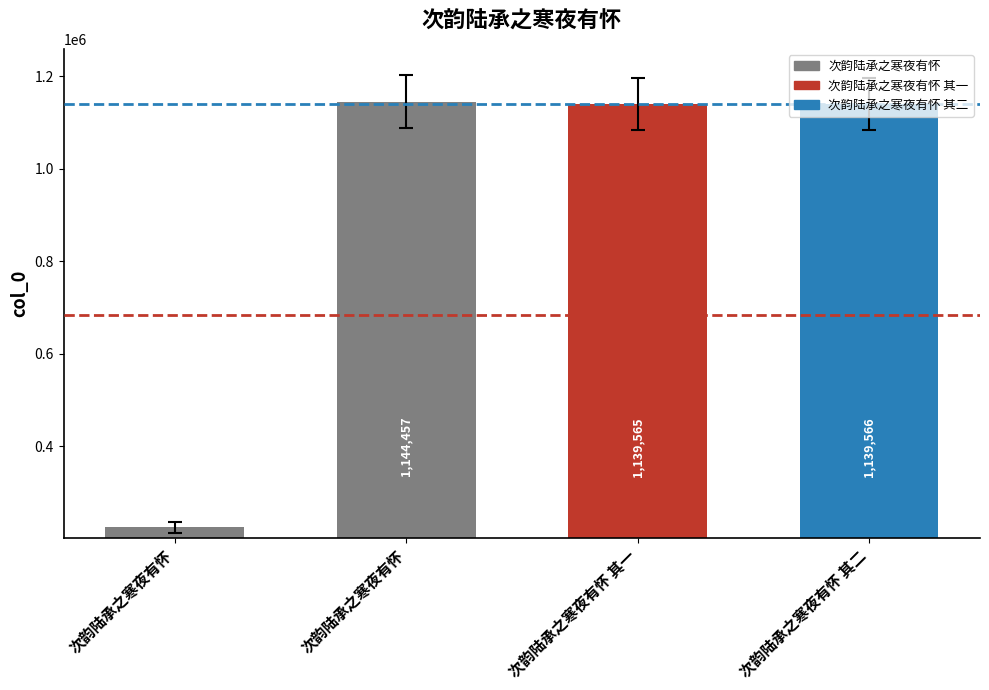

Approximately how many times larger is the value at 次韵陆承之寒夜有怀 compared to 次韵陆承之寒夜有怀?

0.2